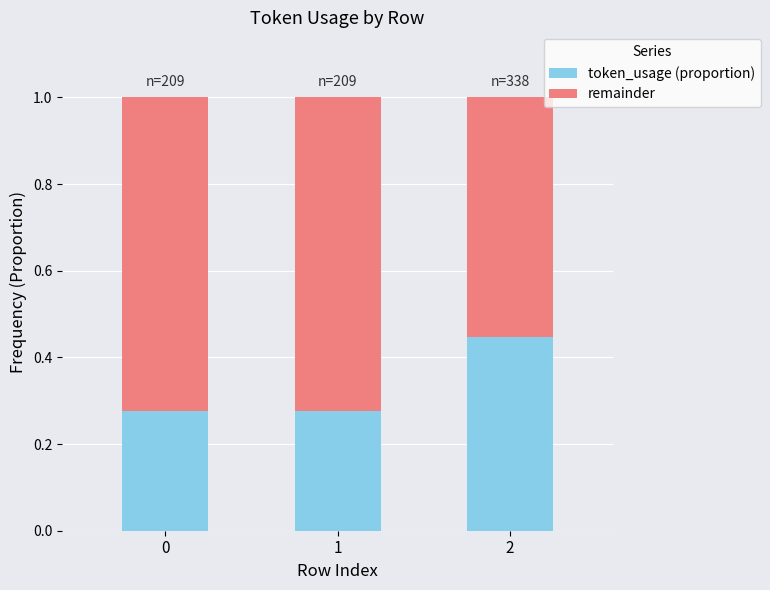

What is the total value across all series at 1?

1.0